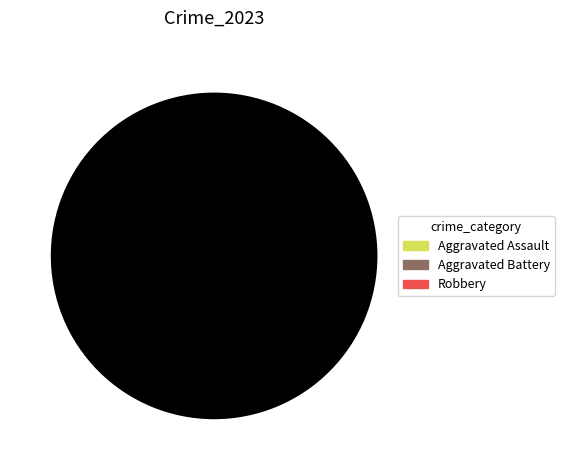

Does any single category account for the majority?

Yes